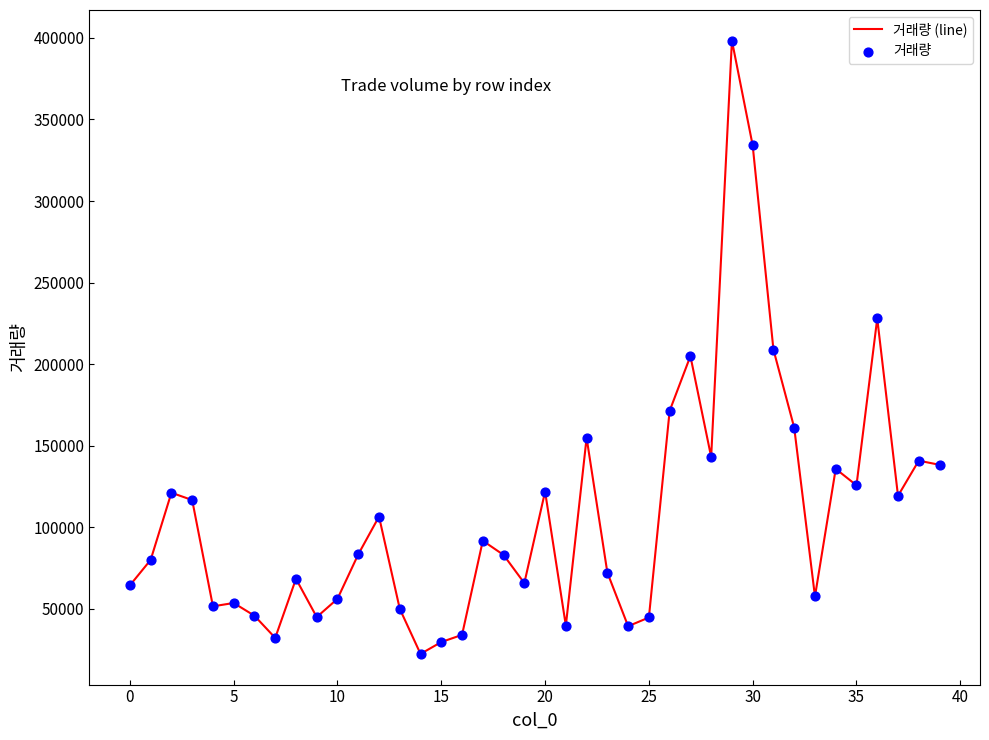

What is the minimum value shown in the chart?

22429